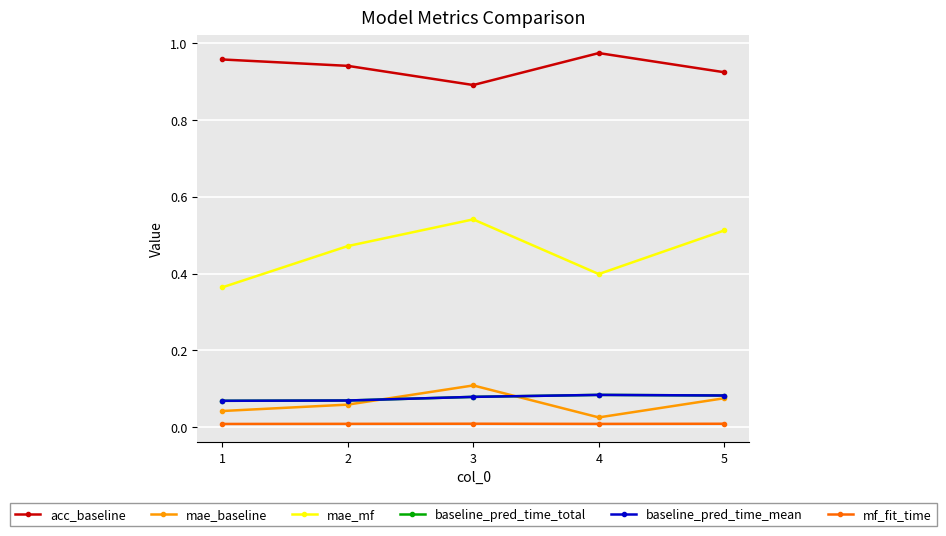

How many lines are shown in the chart?

6